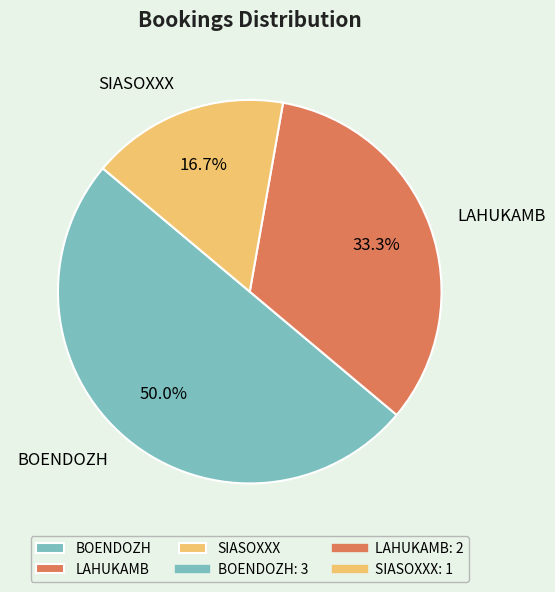

To the nearest percent, what percentage of the pie is SIASOXXX?

17%